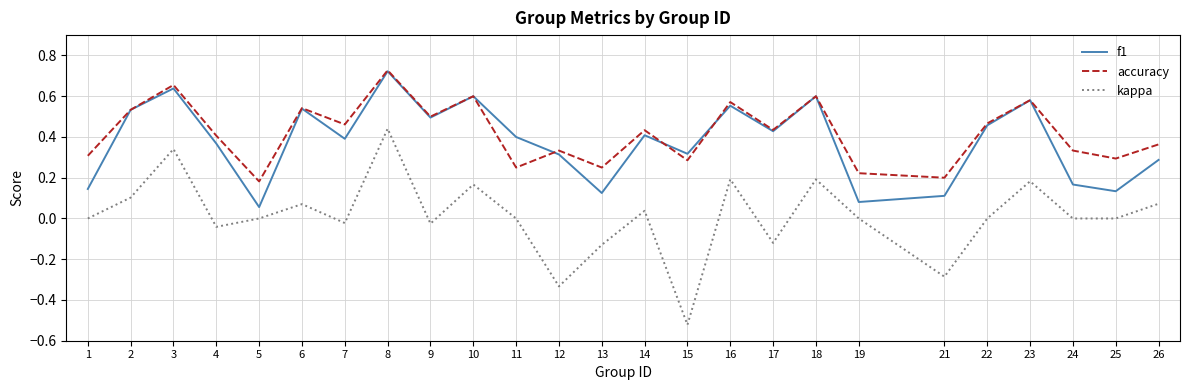

Count the number of data series in this chart.

3